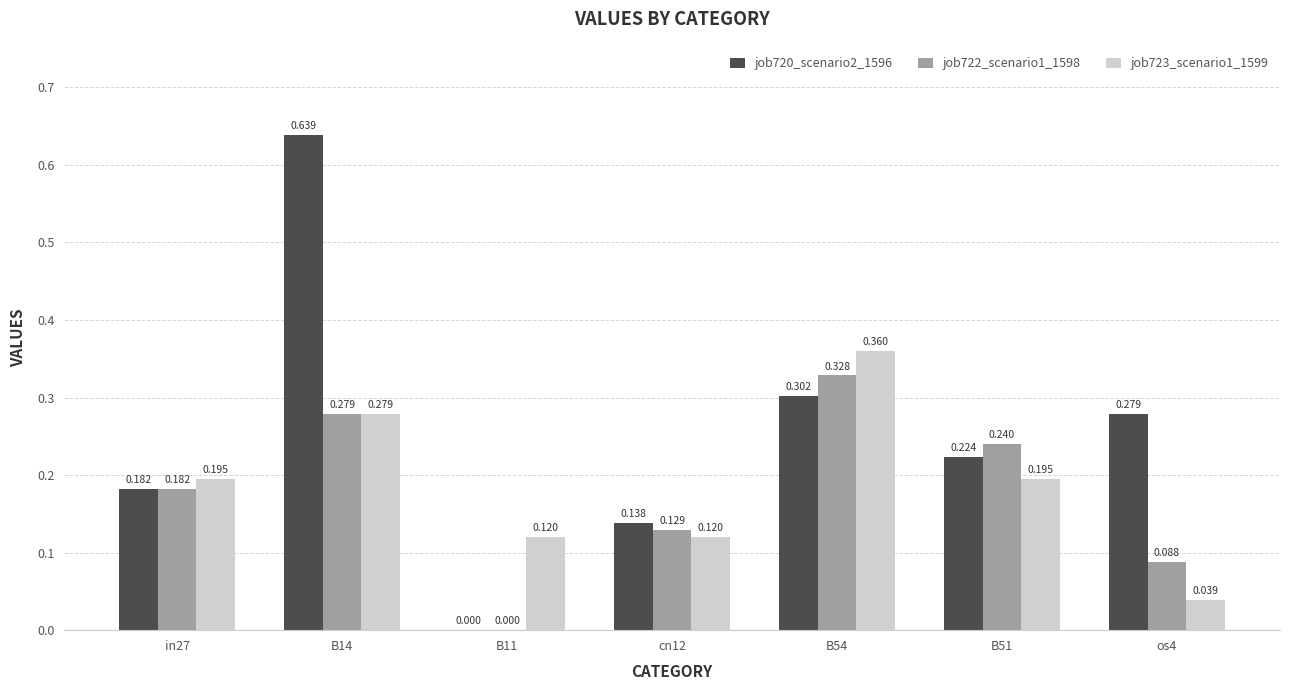

Which series has the largest range (max minus min)?

job720_scenario2_1596